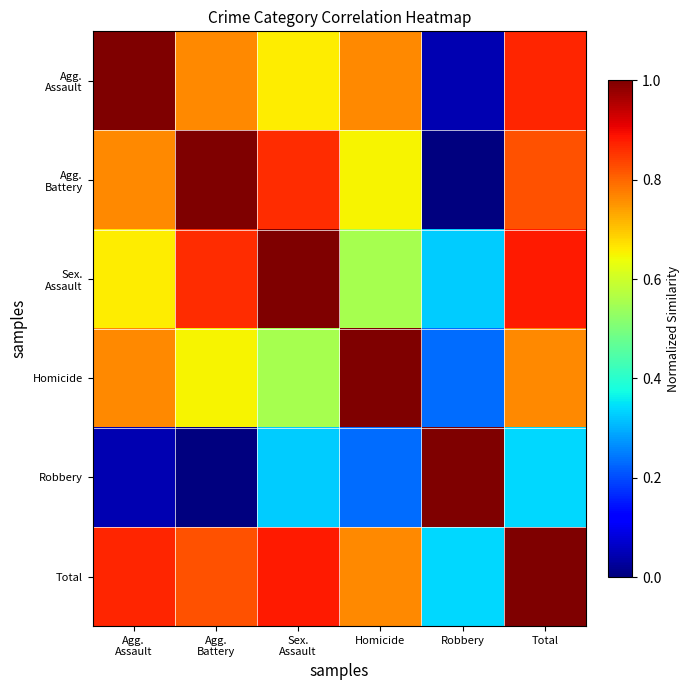

What is the spread (max minus min) of values at Robbery?

1.0